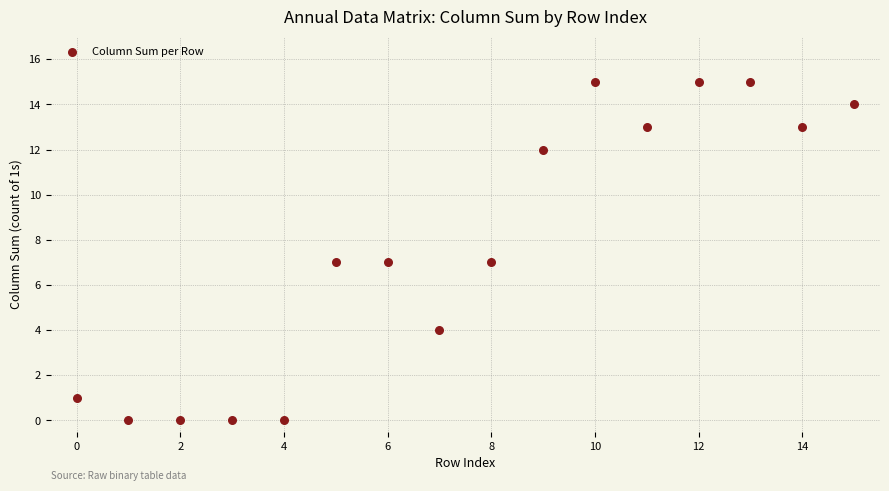

What is the range of Y values (max minus min)?

15